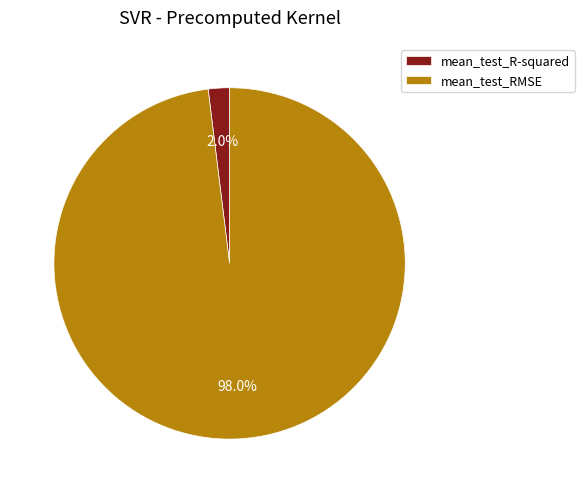

Does mean_test_R-squared represent more than half of the total?

No